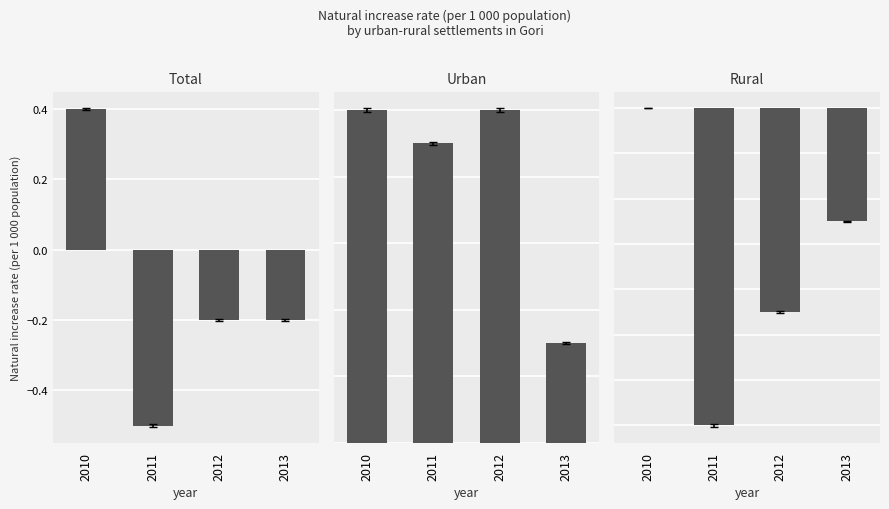

At how many categories does at least one series exceed 0?

4